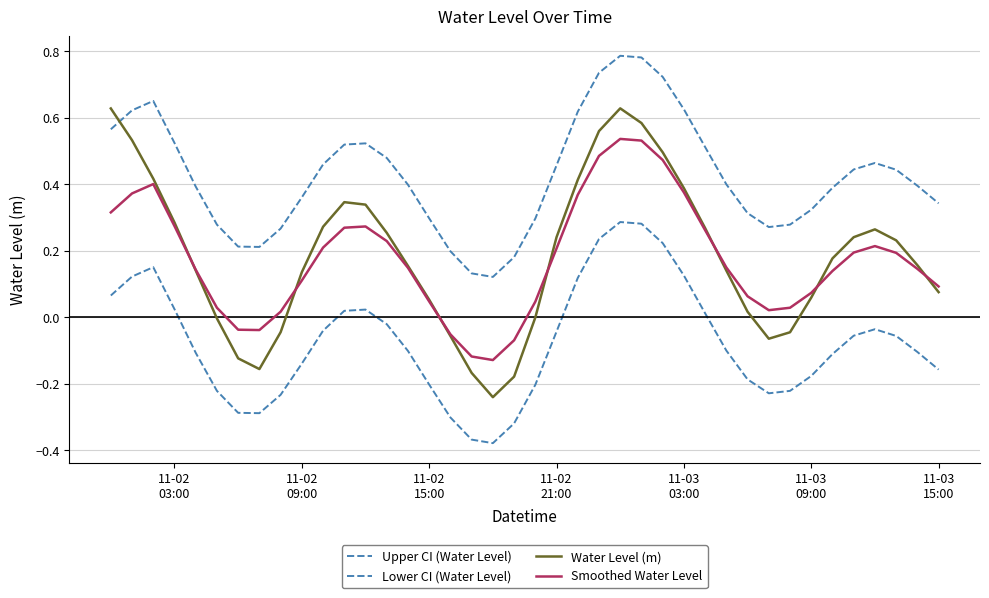

Does the chart have visible grid lines?

Yes